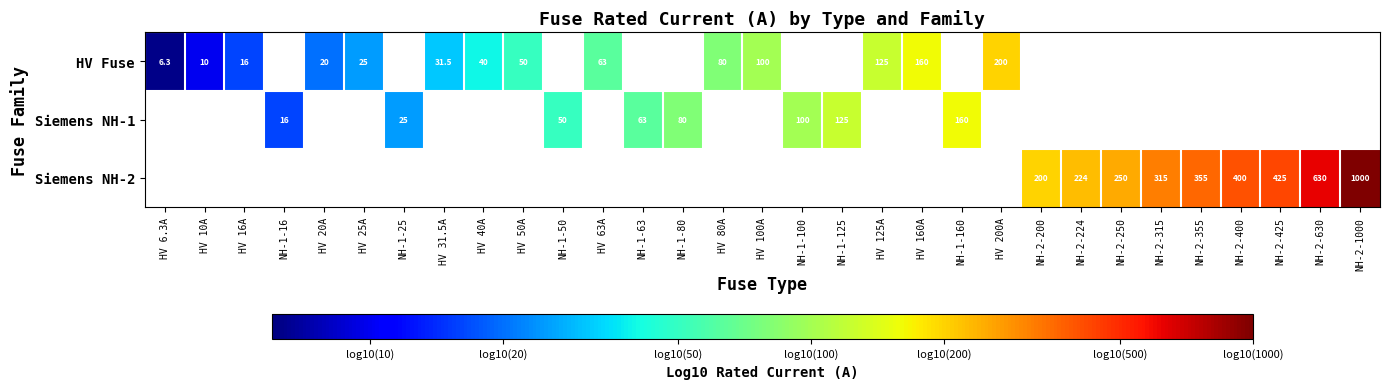

Rank the series by their average value, from lowest to highest.

HV Fuse, Siemens NH-1, Siemens NH-2